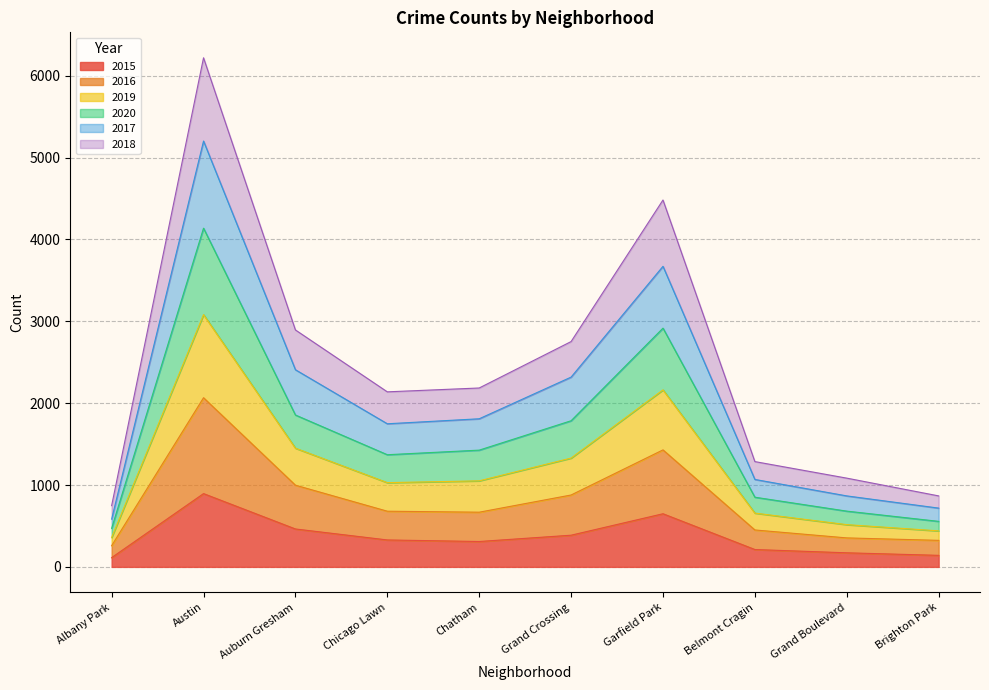

At which label does 2015 reach its peak?

Austin